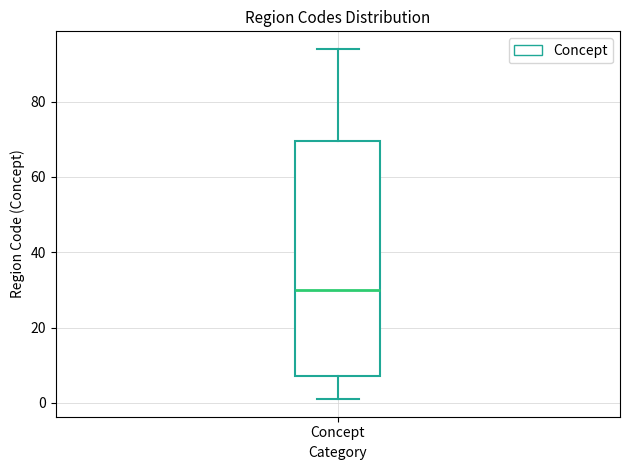

Read this box plot against the y-axis: the position of the median line, the range covered by the box, and the ends of both whiskers. The values are not printed on the chart, so give them approximately, as read against the axis.

median 30, box 8 to 70, whiskers 2 to 94